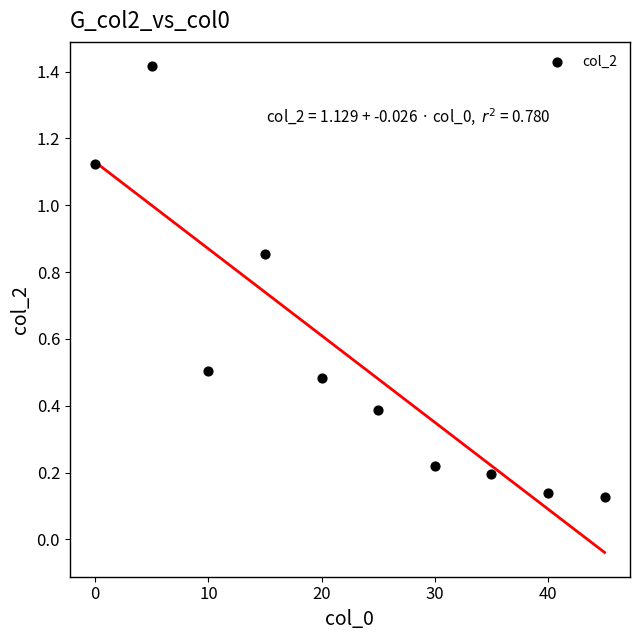

What is the range of Y values (max minus min)?

1.3